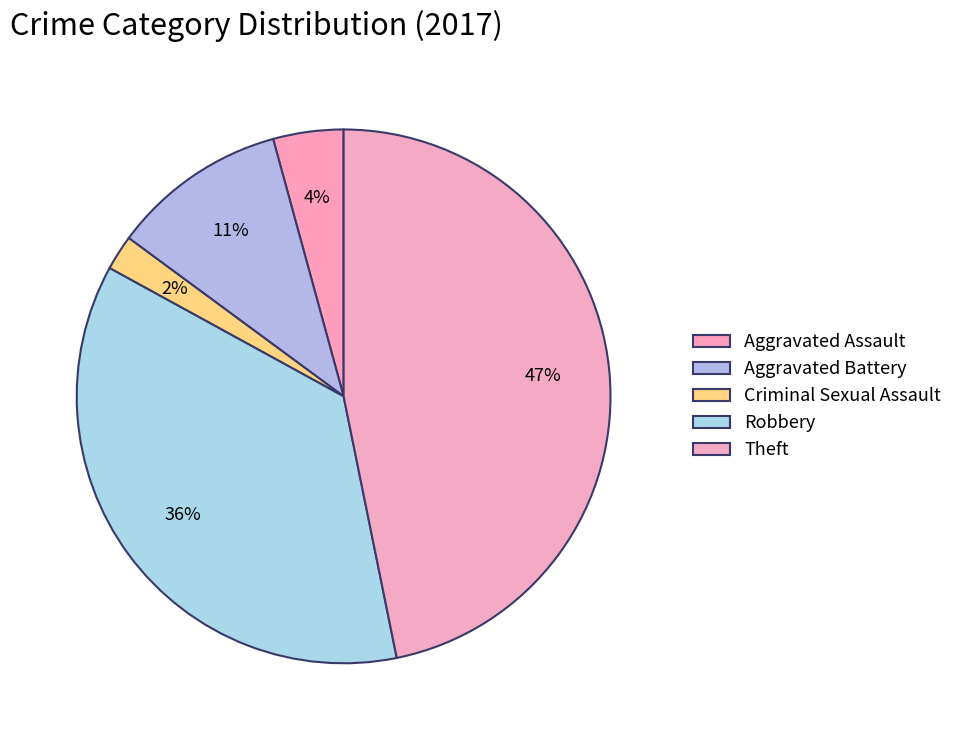

How many slices are in this pie chart?

5